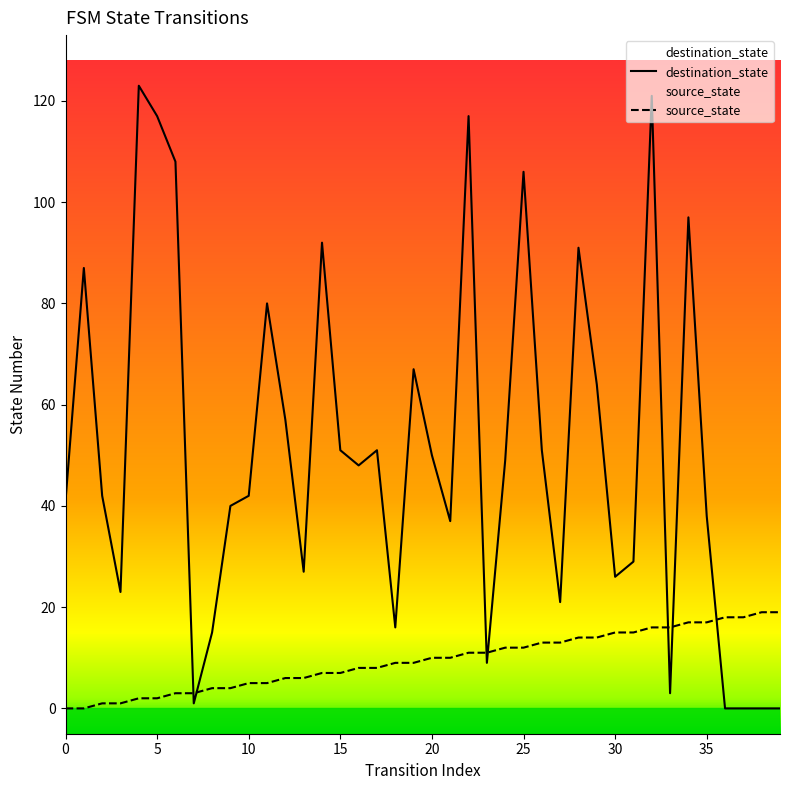

At which label does source_state first exceed 10?

22